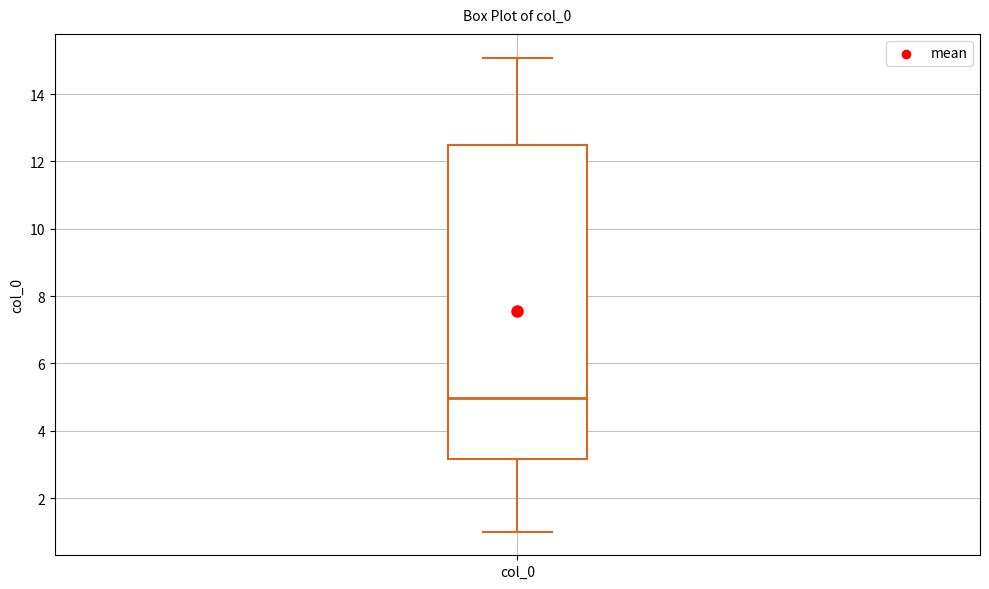

Where does the upper whisker of the box for col_0 end on the y-axis? The values are not printed on the chart, so give them approximately, as read against the axis.

15.0